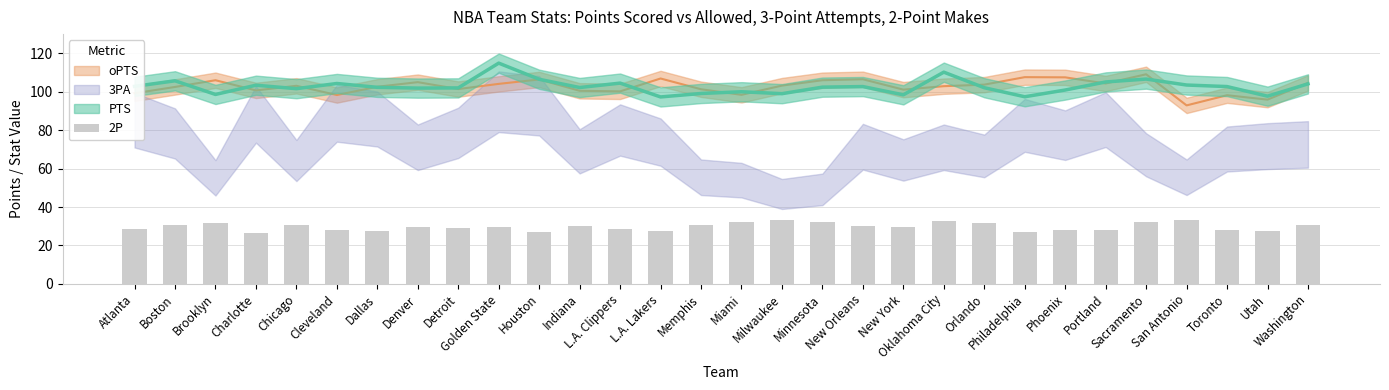

Rank the categories by value from highest to lowest.

San Antonio, Milwaukee, Oklahoma City, Miami, Minnesota, Sacramento, Brooklyn, Orlando, Washington, Chicago, Memphis, Boston, Indiana, New Orleans, Denver, Golden State, New York, Detroit, Atlanta, L.A. Clippers, Phoenix, Portland, Toronto, Cleveland, Utah, Dallas, L.A. Lakers, Houston, Philadelphia, Charlotte